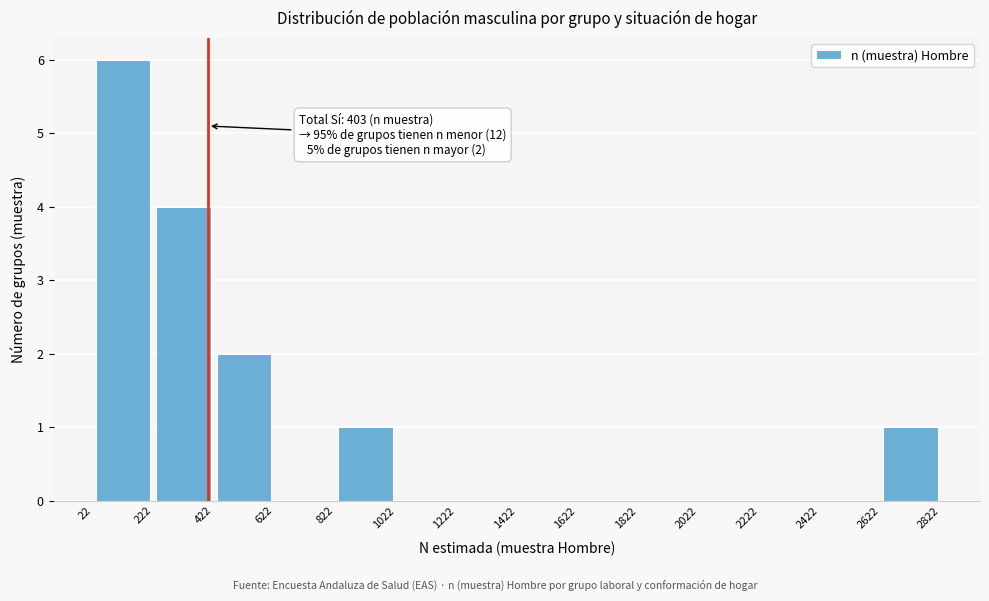

Which range on the x-axis has the tallest bar?

22 to 222